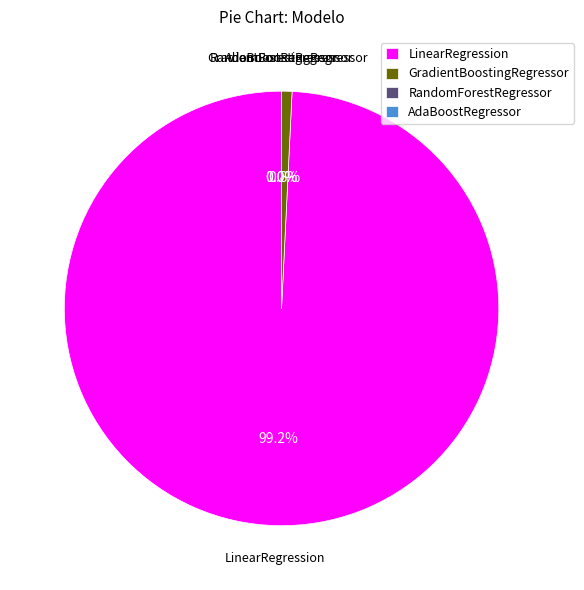

True or false: AdaBoostRegressor accounts for 1% of the total.

False